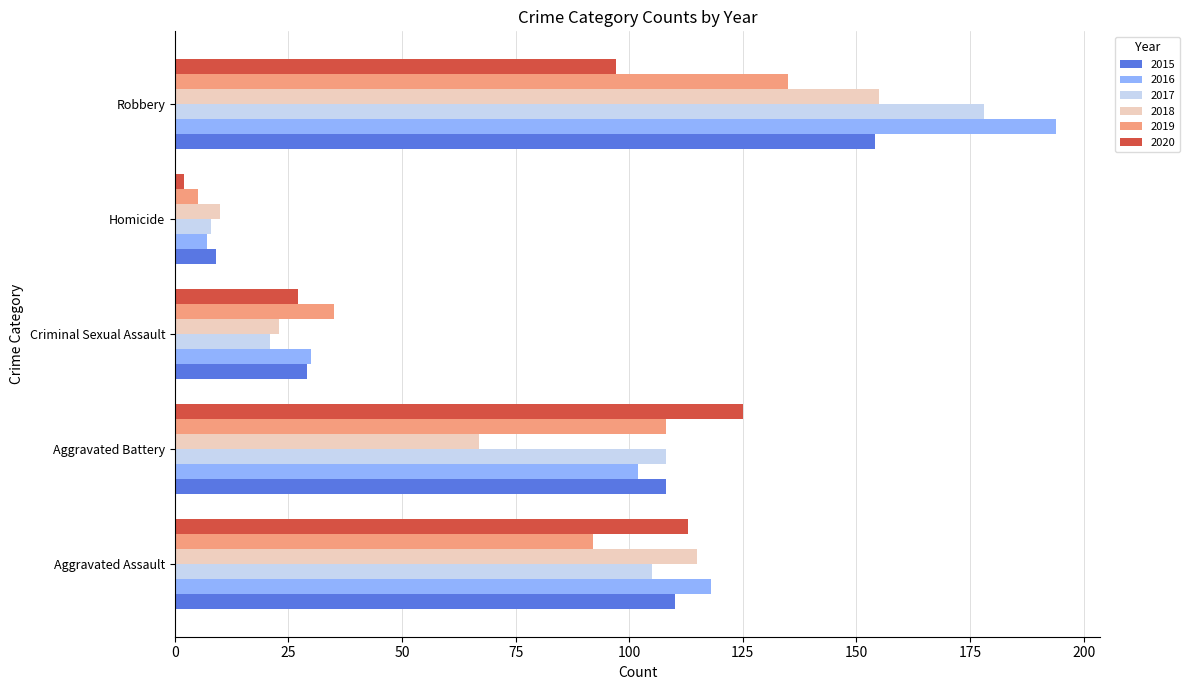

Count the number of data series in this chart.

6